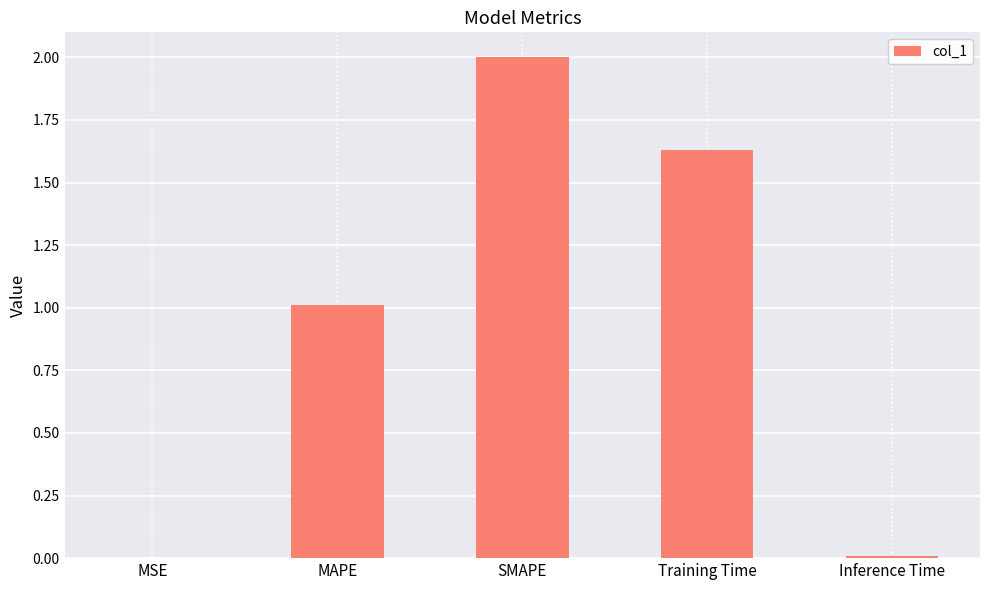

True or false: the data shows 2.8 at Training Time.

False